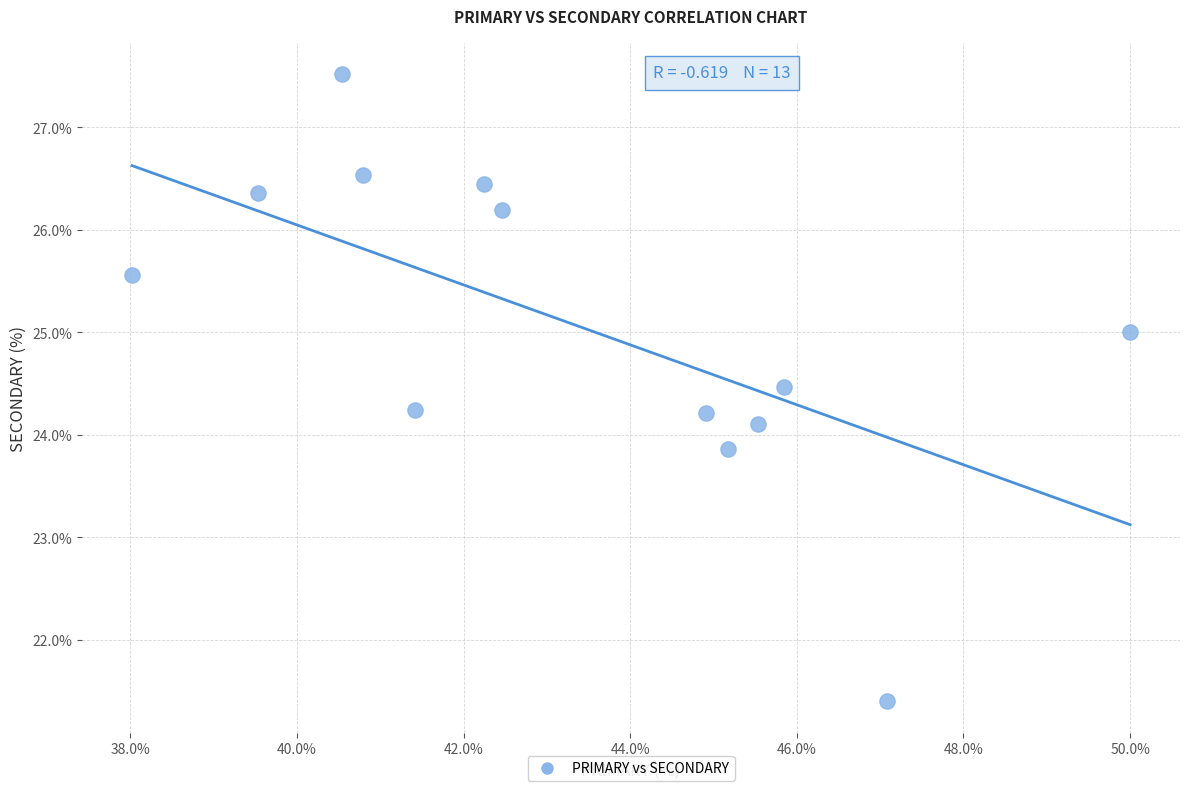

What is the range of Y values (max minus min)?

6.1